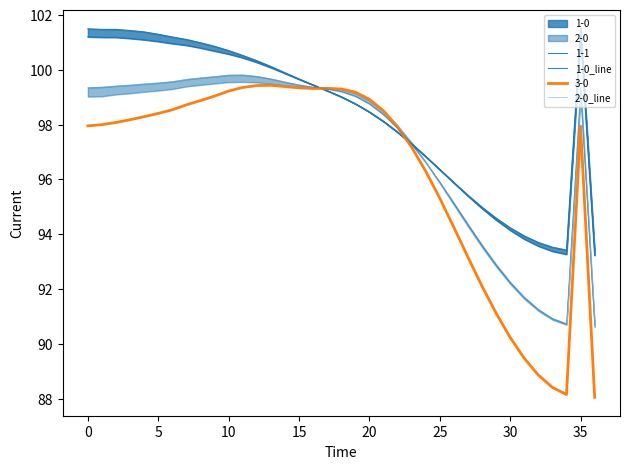

True or false: 3-0 has a value of 98.0 at 0.

True